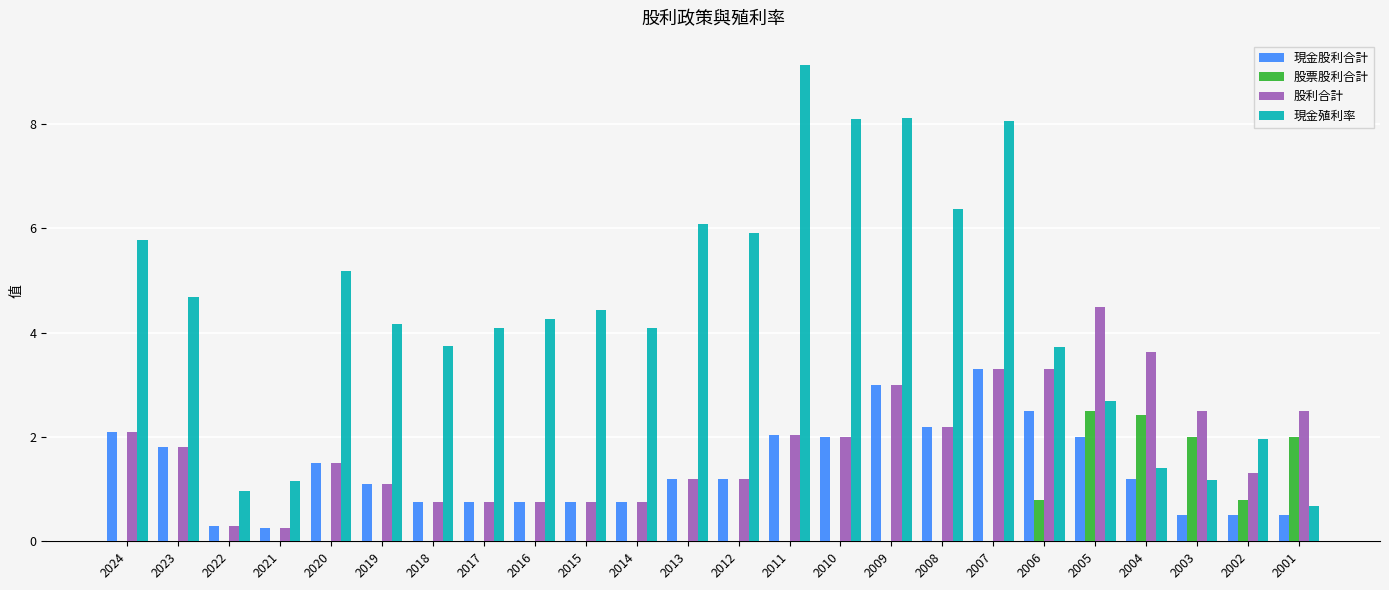

Where does the 股利合計 series first go above 1?

2024